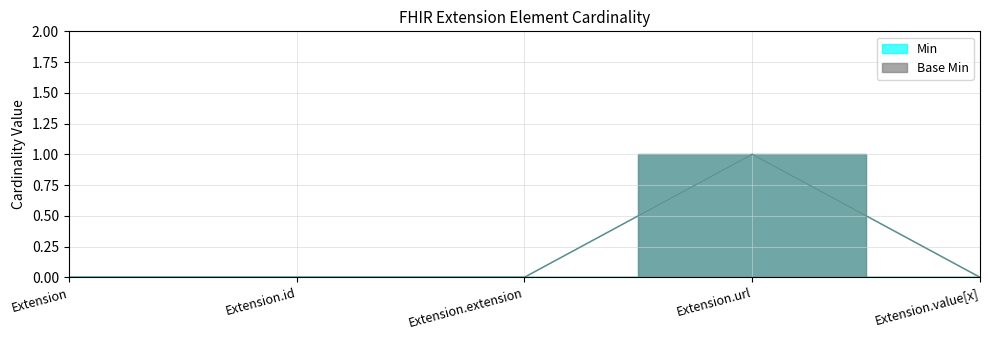

What is the difference between the Min values at Extension.url and Extension.value[x]?

1